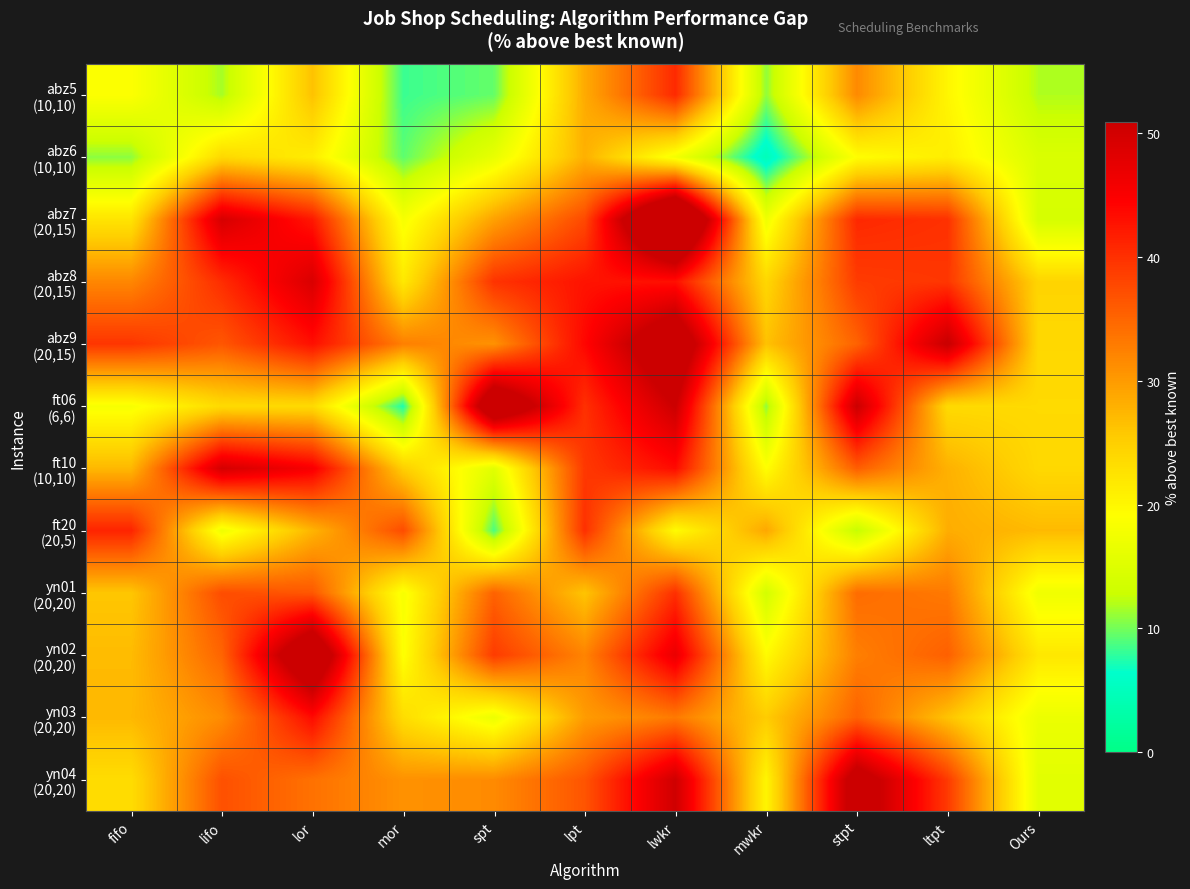

Which category has the highest value across all series?

lwkr